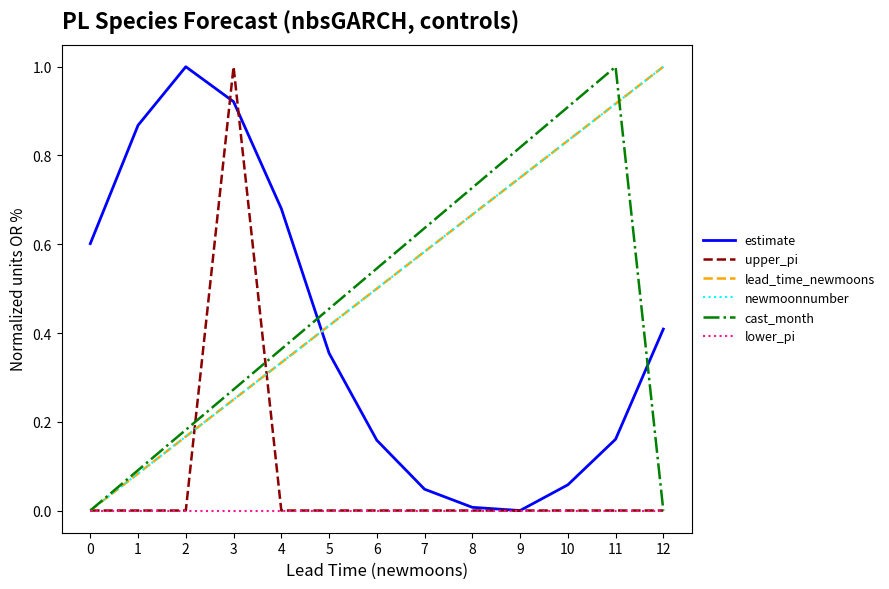

Where is estimate nearest to the value 0?

9